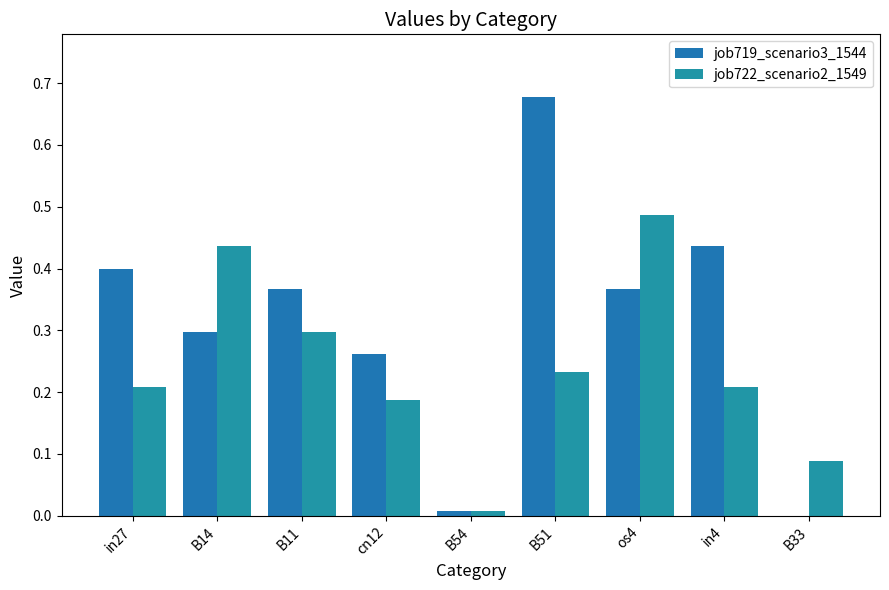

Rank the series by their average value, from lowest to highest.

job722_scenario2_1549, job719_scenario3_1544